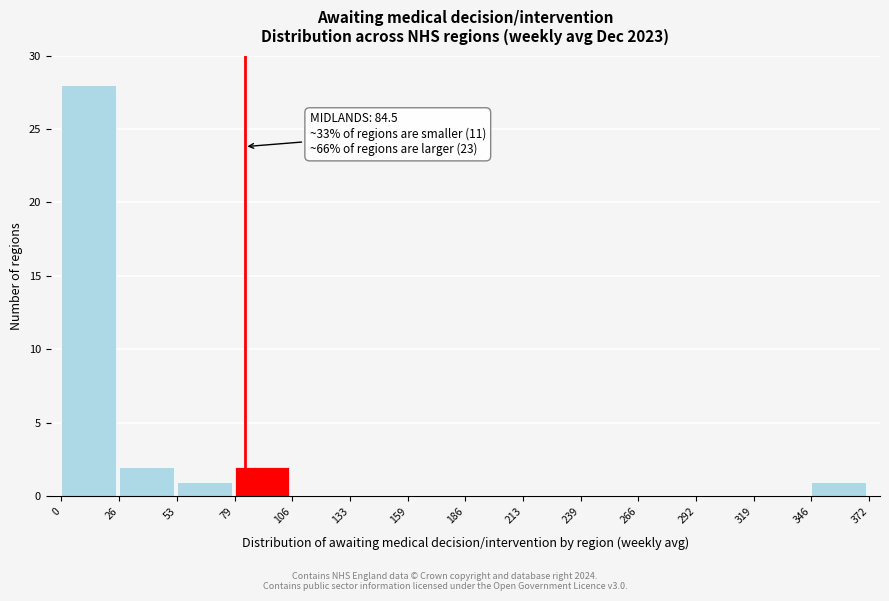

Over which range of the x-axis is the bar tallest?

0 to 26